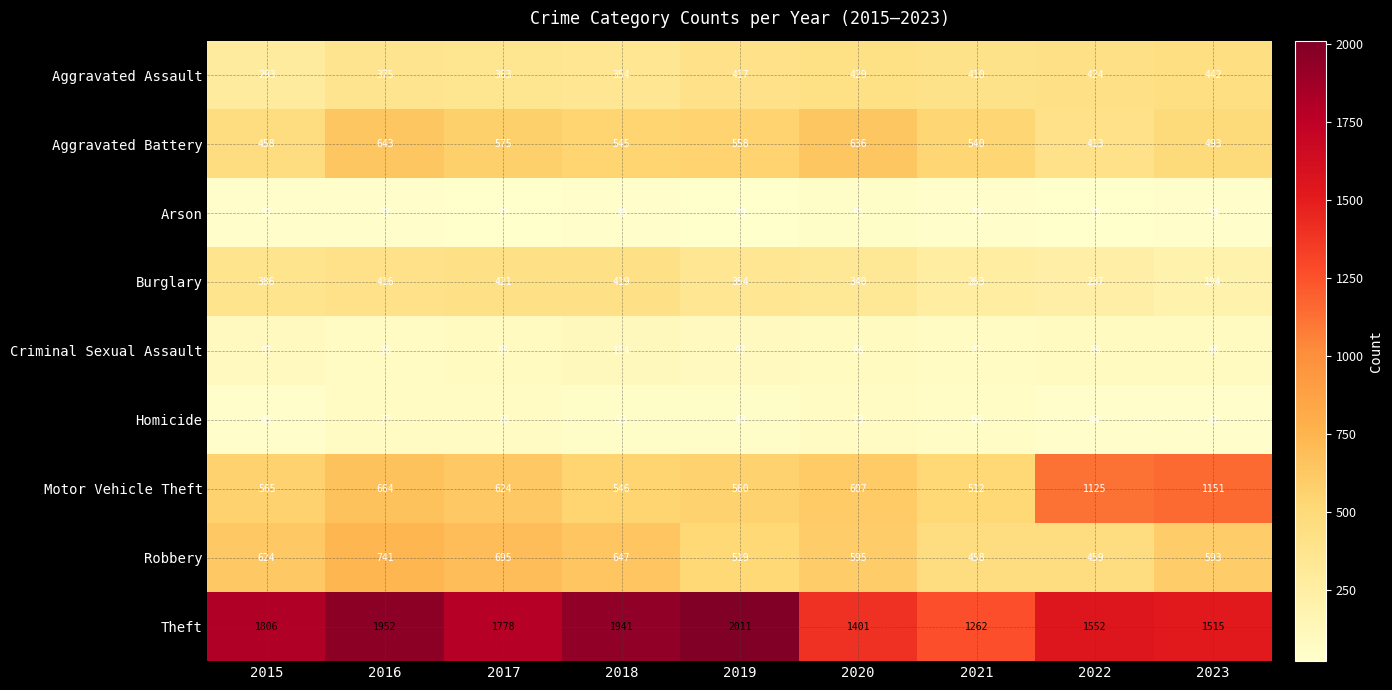

Which label corresponds to the smallest value in the chart?

2017